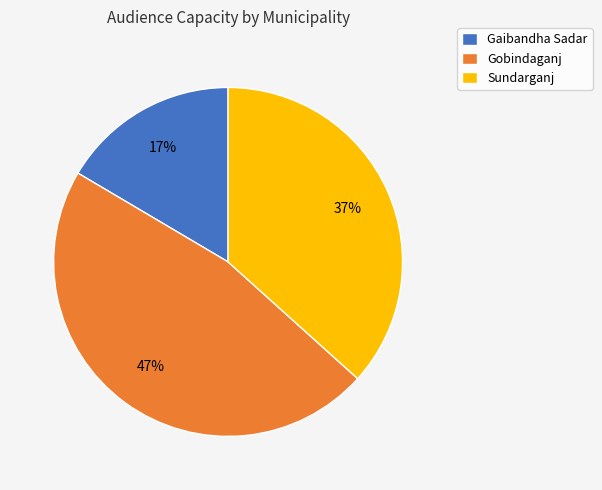

Between Gaibandha Sadar and Sundarganj, which is larger?

Sundarganj